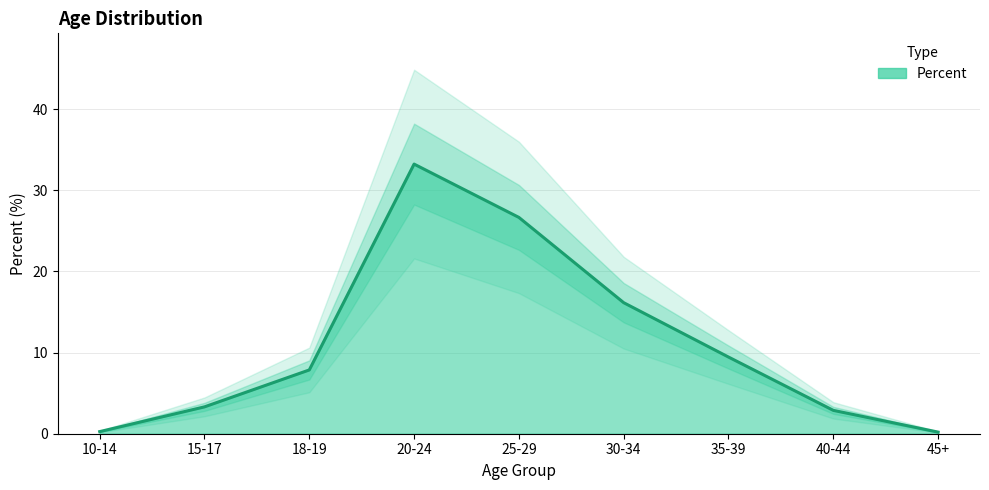

What is the label of the 6th point from the left?

30-34